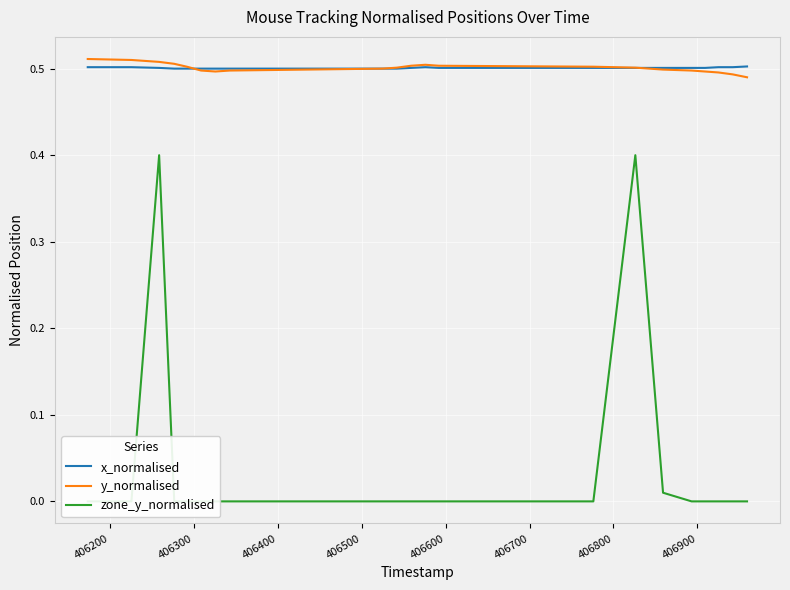

Is this an area chart (filled region under the line)?

No